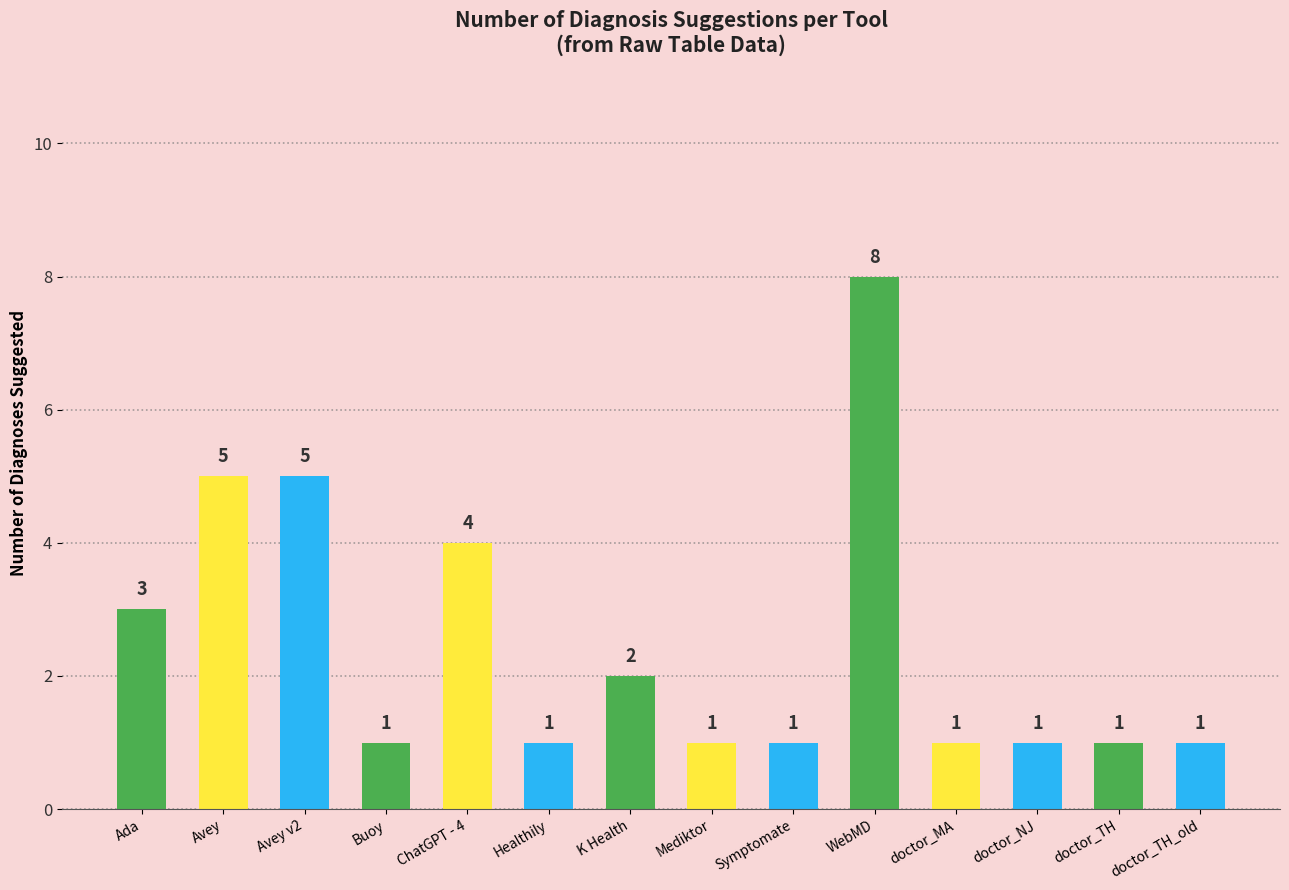

What is the difference between the maximum and minimum values?

7